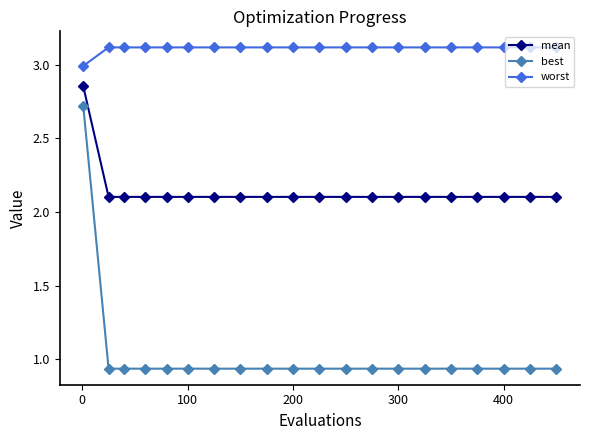

How many values in the worst series are below 3?

1